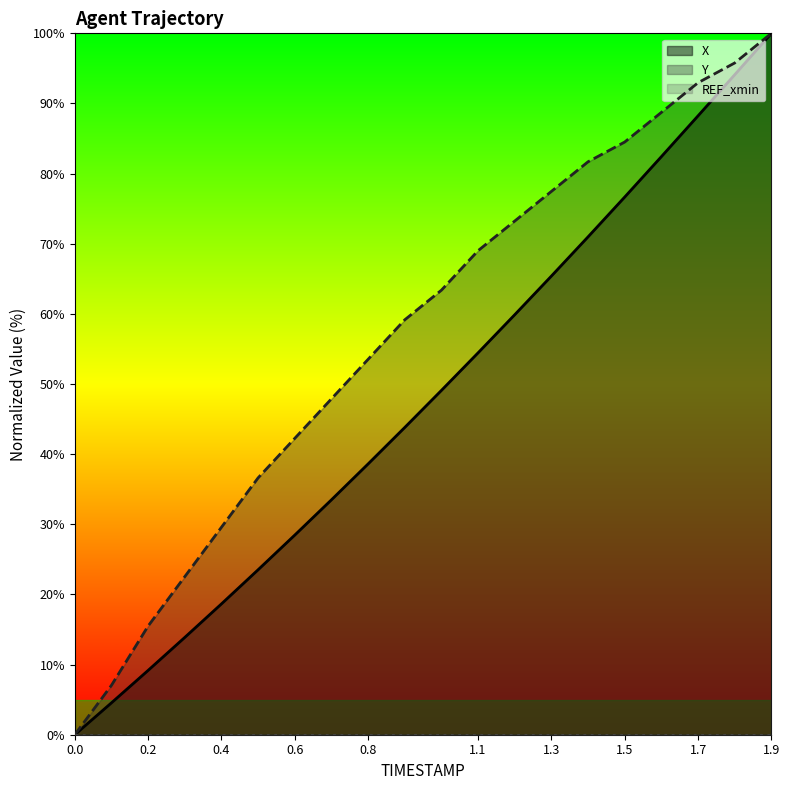

Where is X nearest to the value 50?

1.0